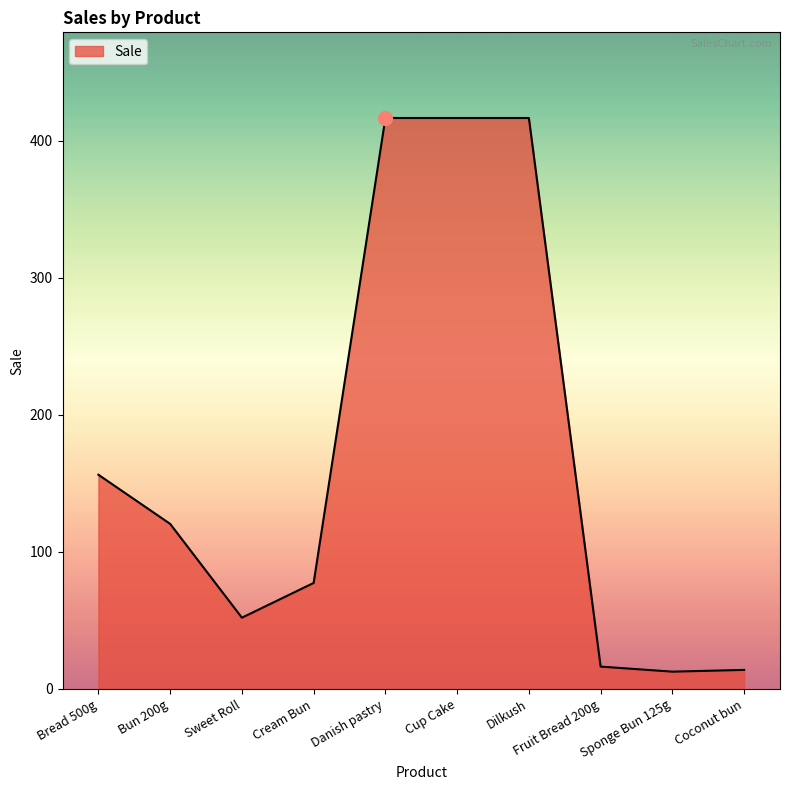

What is the greatest value displayed?

416.6